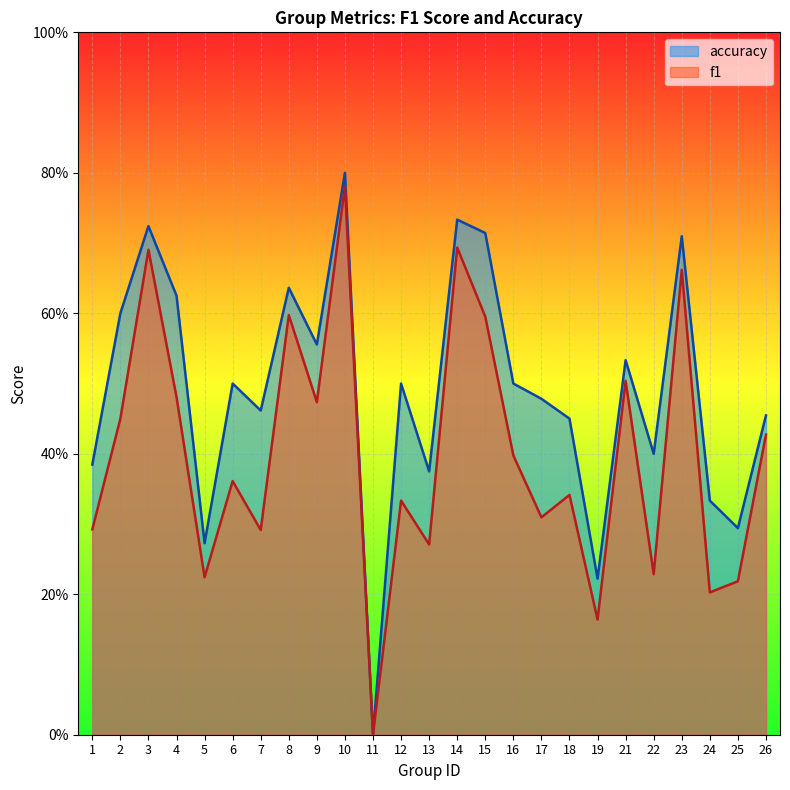

How many values in f1 are above zero?

24